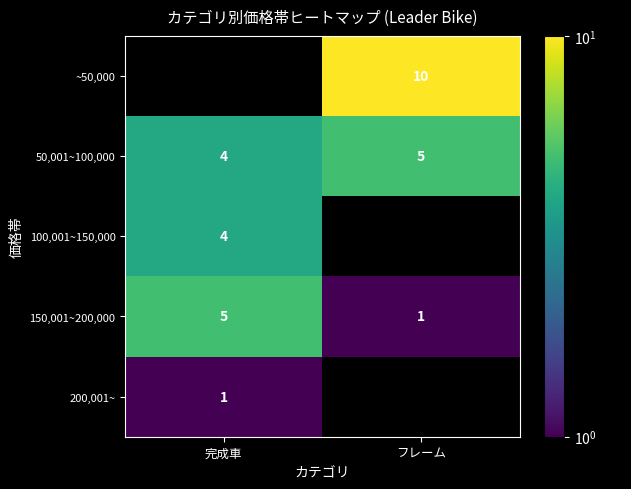

Is the value of 50,001~100,000 at 完成車 greater than the value of 150,001~200,000 at 完成車?

No